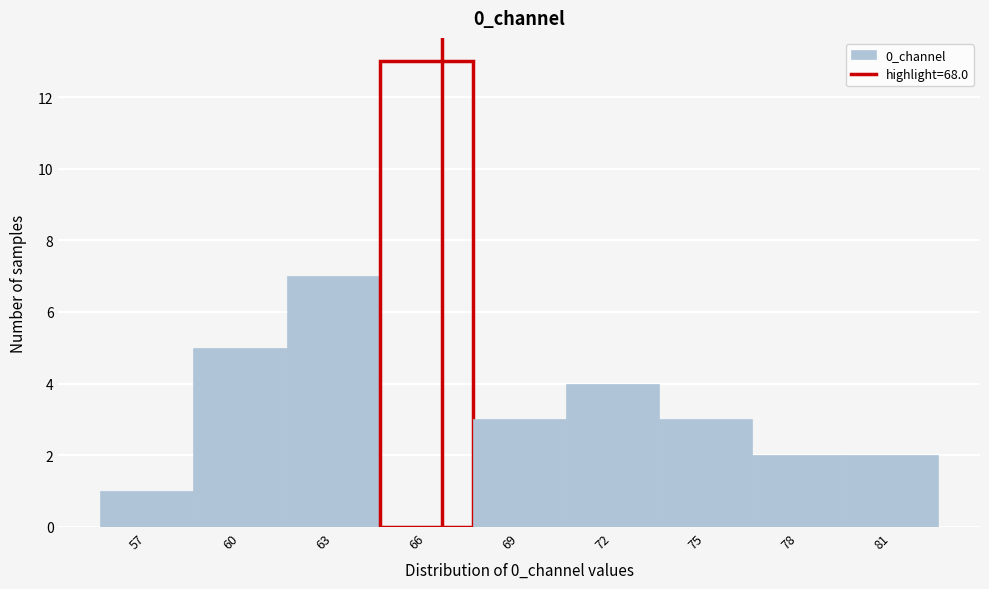

Reading right to left, what are all the values shown in this chart?

81=2	78=2	75=3	72=4	69=3	66=13	63=7	60=5	57=1